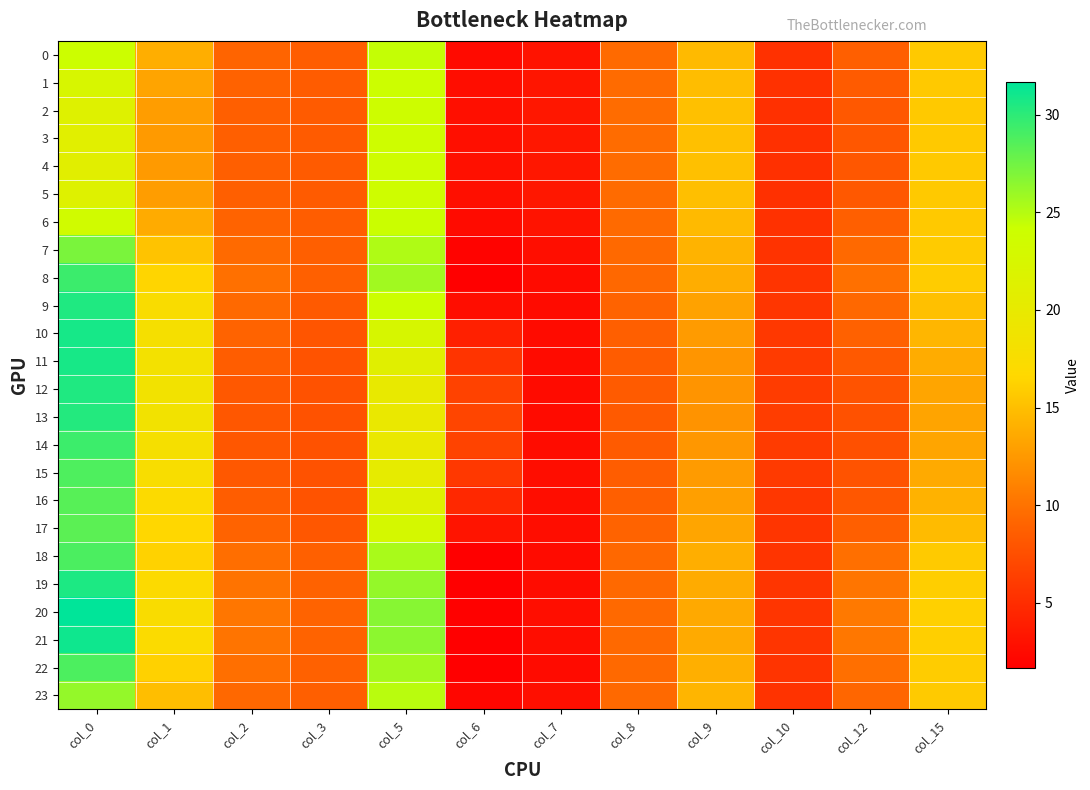

At col_8, list the series in order from smallest to largest.

13, 12, 14, 11, 15, 16, 10, 17, 9, 18, 8, 19, 20, 21, 22, 23, 7, 0, 6, 1, 5, 2, 4, 3